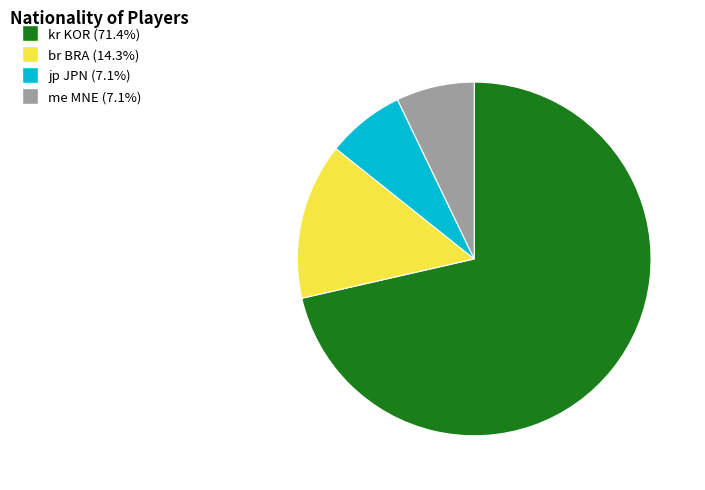

What is the ratio of the value at jp JPN to the value at me MNE?

1.0